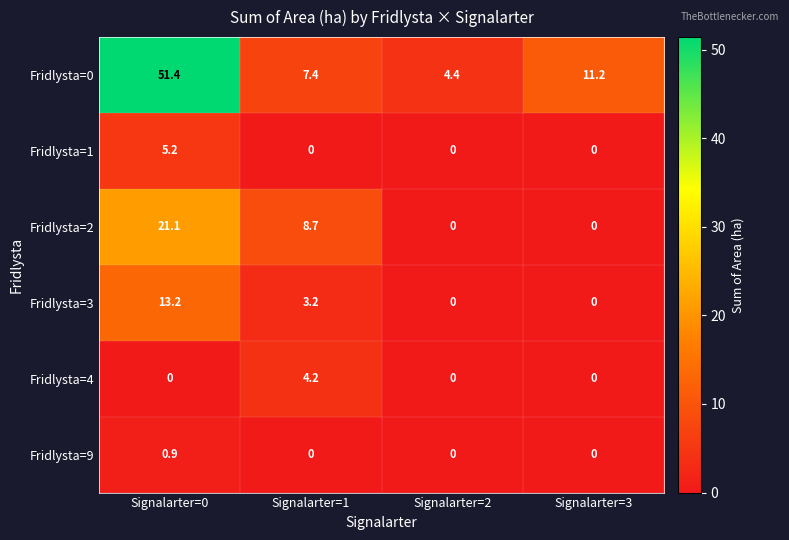

Reading right to left, extract all data points from this chart.

Fridlysta=0: Signalarter=3=11.2	Signalarter=2=4.4	Signalarter=1=7.4	Signalarter=0=51.4
Fridlysta=1: Signalarter=3=0.0	Signalarter=2=0.0	Signalarter=1=0.0	Signalarter=0=5.2
Fridlysta=2: Signalarter=3=0.0	Signalarter=2=0.0	Signalarter=1=8.7	Signalarter=0=21.1
Fridlysta=3: Signalarter=3=0.0	Signalarter=2=0.0	Signalarter=1=3.2	Signalarter=0=13.2
Fridlysta=4: Signalarter=3=0.0	Signalarter=2=0.0	Signalarter=1=4.2	Signalarter=0=0.0
Fridlysta=9: Signalarter=3=0.0	Signalarter=2=0.0	Signalarter=1=0.0	Signalarter=0=0.9